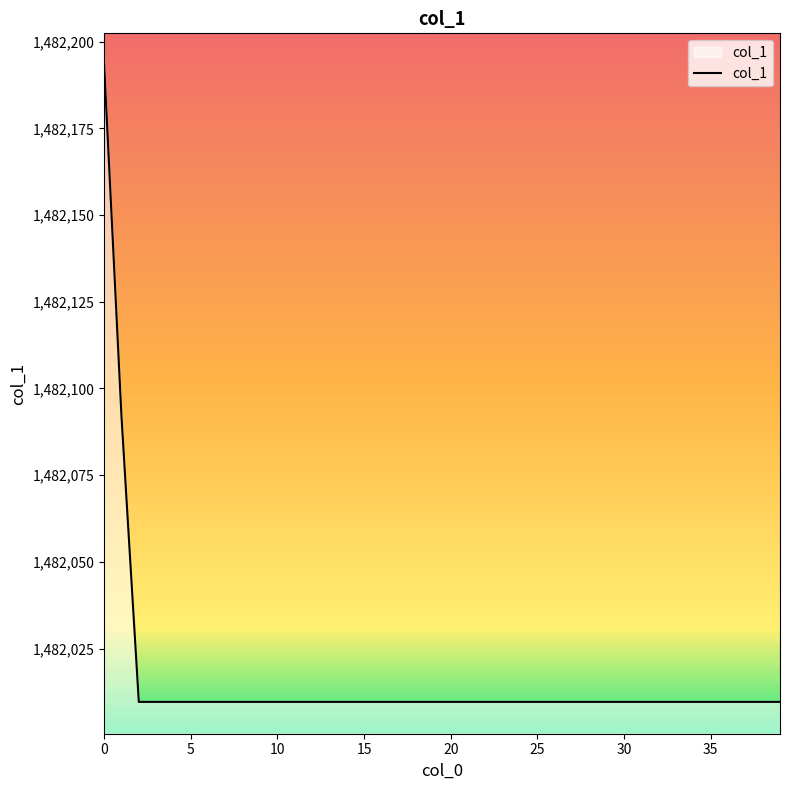

What is the smallest value displayed?

1482009.7